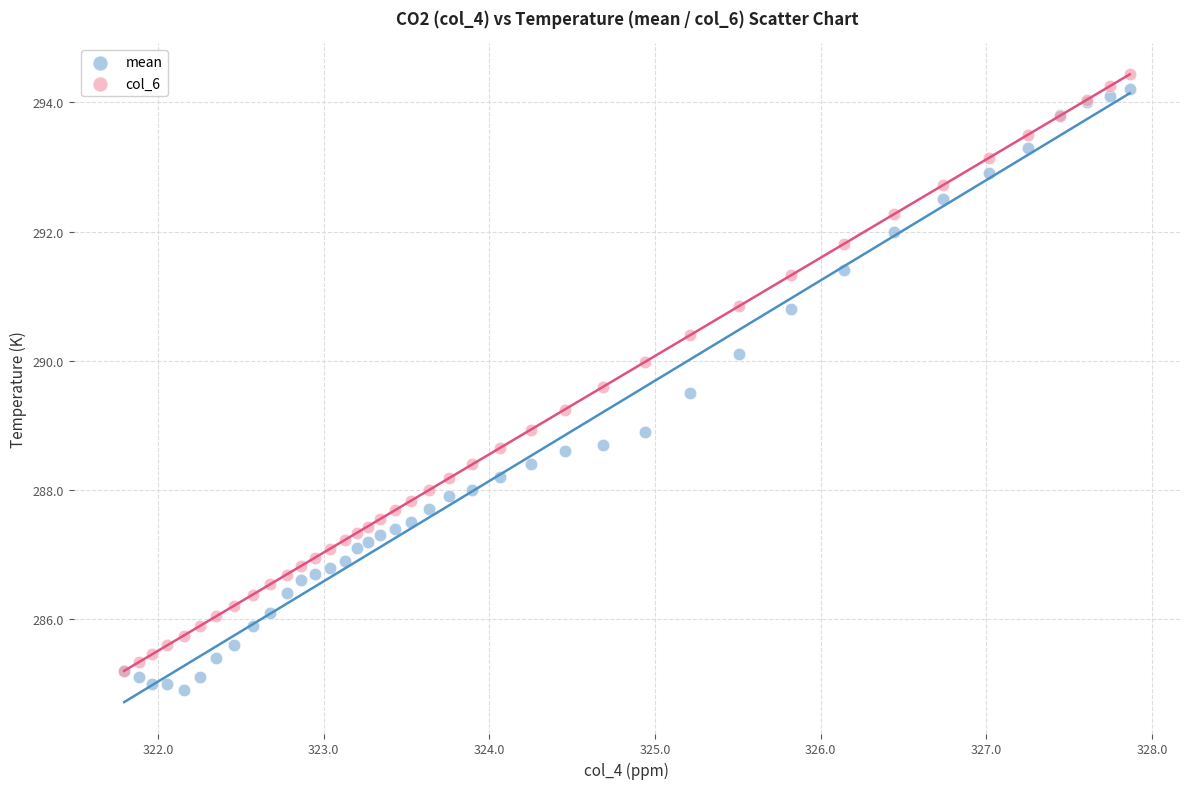

Which series reaches the maximum Y coordinate?

col_6